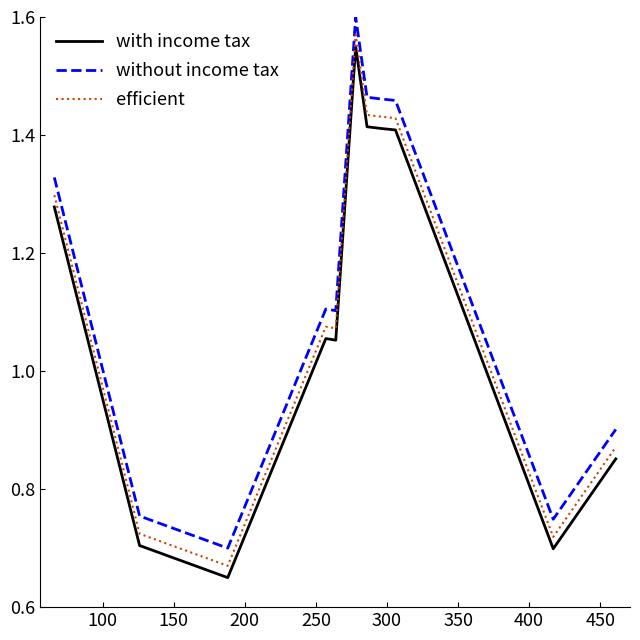

True or false: with income tax and efficient intersect in this chart.

False